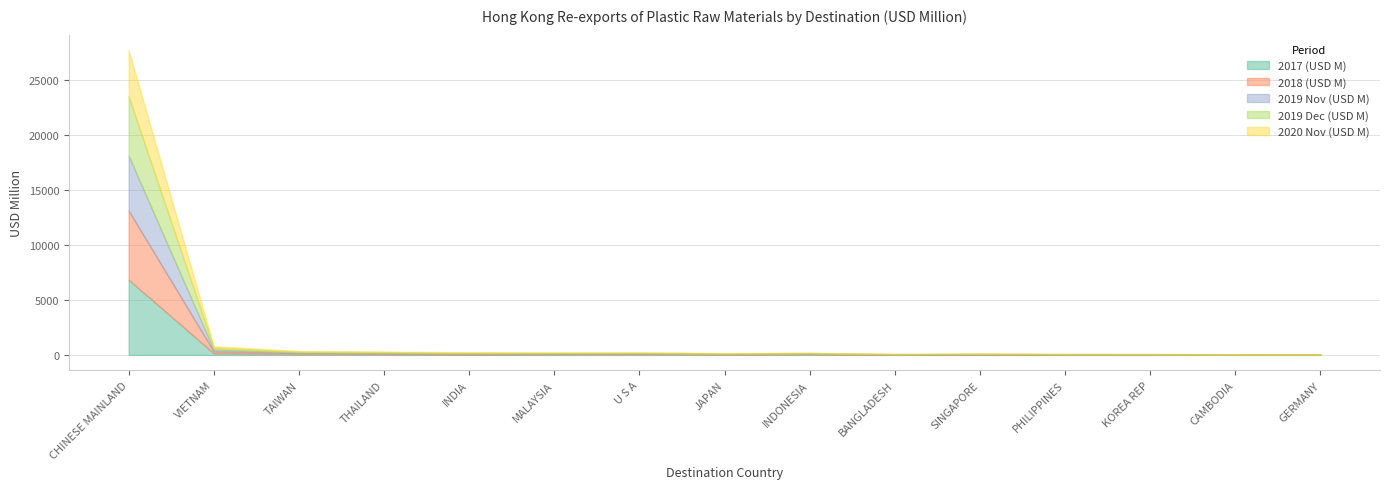

Reading left to right, extract all data points from this chart.

2017 (USD M): CHINESE MAINLAND=6849.7	VIETNAM=150.6	TAIWAN=79.5	THAILAND=50.8	INDIA=28.3	MALAYSIA=57.1	U S A=66.5	JAPAN=33.3	INDONESIA=53.0	BANGLADESH=19.1	SINGAPORE=36.7	PHILIPPINES=23.3	KOREA REP=27.8	CAMBODIA=14.0	GERMANY=13.2
2018 (USD M): CHINESE MAINLAND=6296.0	VIETNAM=170.2	TAIWAN=88.7	THAILAND=76.8	INDIA=39.4	MALAYSIA=48.7	U S A=57.3	JAPAN=38.2	INDONESIA=50.4	BANGLADESH=20.3	SINGAPORE=27.1	PHILIPPINES=21.2	KOREA REP=17.7	CAMBODIA=15.4	GERMANY=15.1
2019 Nov (USD M): CHINESE MAINLAND=5002.9	VIETNAM=156.3	TAIWAN=67.2	THAILAND=64.6	INDIA=67.2	MALAYSIA=40.0	U S A=37.1	JAPAN=33.9	INDONESIA=35.5	BANGLADESH=18.4	SINGAPORE=20.7	PHILIPPINES=18.0	KOREA REP=15.9	CAMBODIA=14.2	GERMANY=10.9
2019 Dec (USD M): CHINESE MAINLAND=5430.6	VIETNAM=172.0	TAIWAN=75.6	THAILAND=68.1	INDIA=73.7	MALAYSIA=43.5	U S A=39.5	JAPAN=37.1	INDONESIA=38.4	BANGLADESH=20.2	SINGAPORE=22.0	PHILIPPINES=18.9	KOREA REP=16.8	CAMBODIA=16.1	GERMANY=11.9
2020 Nov (USD M): CHINESE MAINLAND=4206.2	VIETNAM=147.6	TAIWAN=46.8	THAILAND=37.8	INDIA=35.6	MALAYSIA=29.8	U S A=29.6	JAPAN=27.7	INDONESIA=22.2	BANGLADESH=15.8	SINGAPORE=15.5	PHILIPPINES=14.8	KOREA REP=11.6	CAMBODIA=9.9	GERMANY=8.6